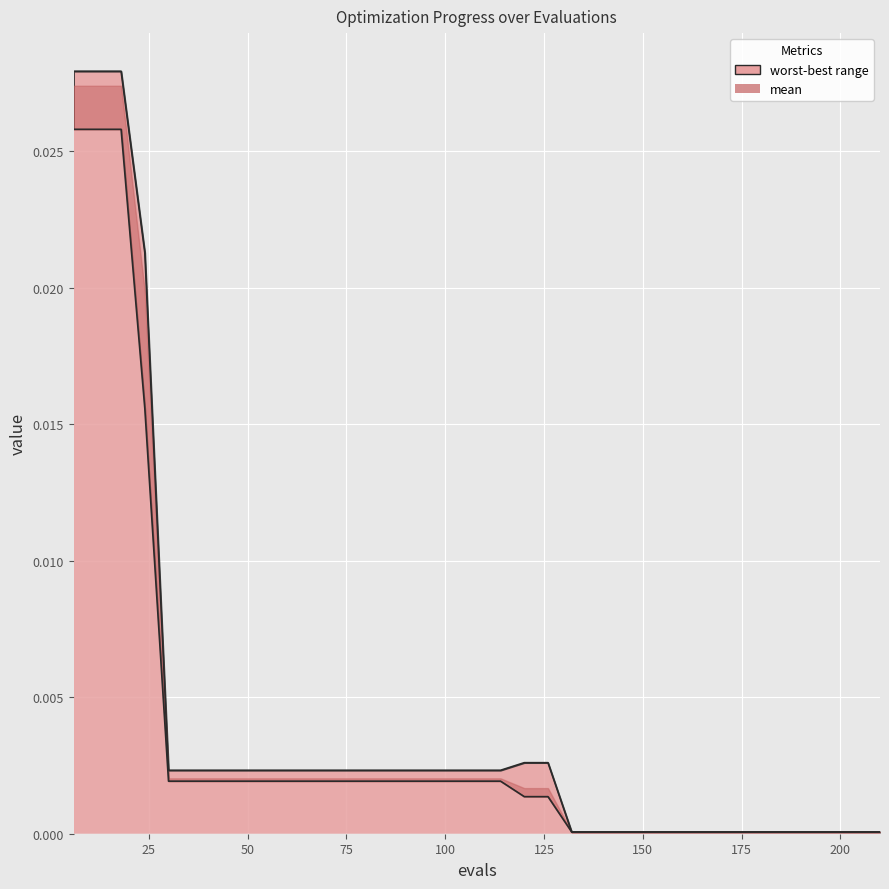

True or false: mean has a value of 0.0 at 150.

True